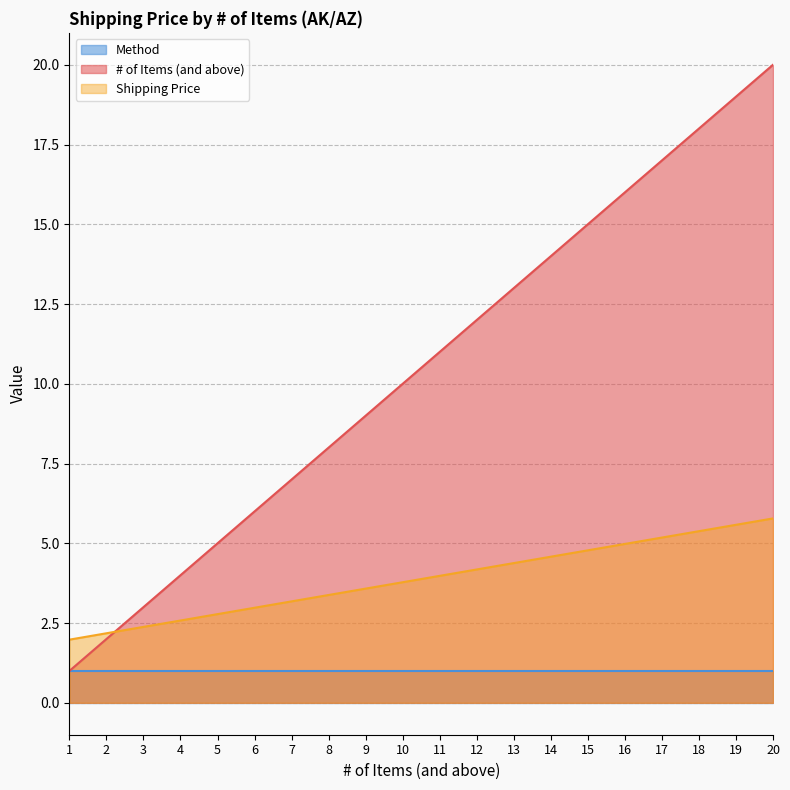

How many data points in # of Items (and above) are above 11?

9